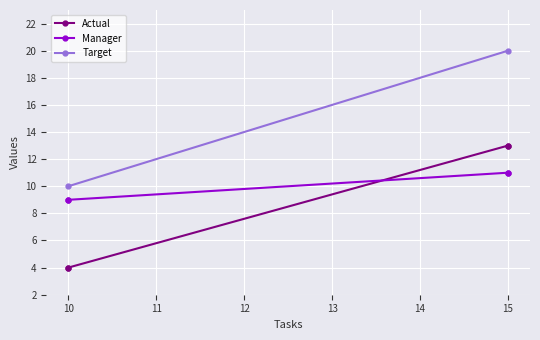

The chart shows a value of 1 at 10. True or false?

False